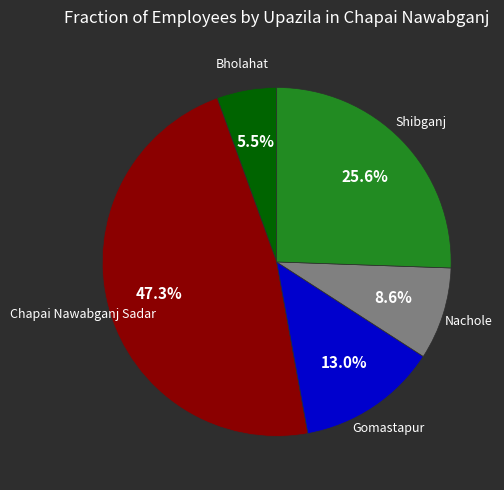

Is there any slice that represents more than half of the pie?

No